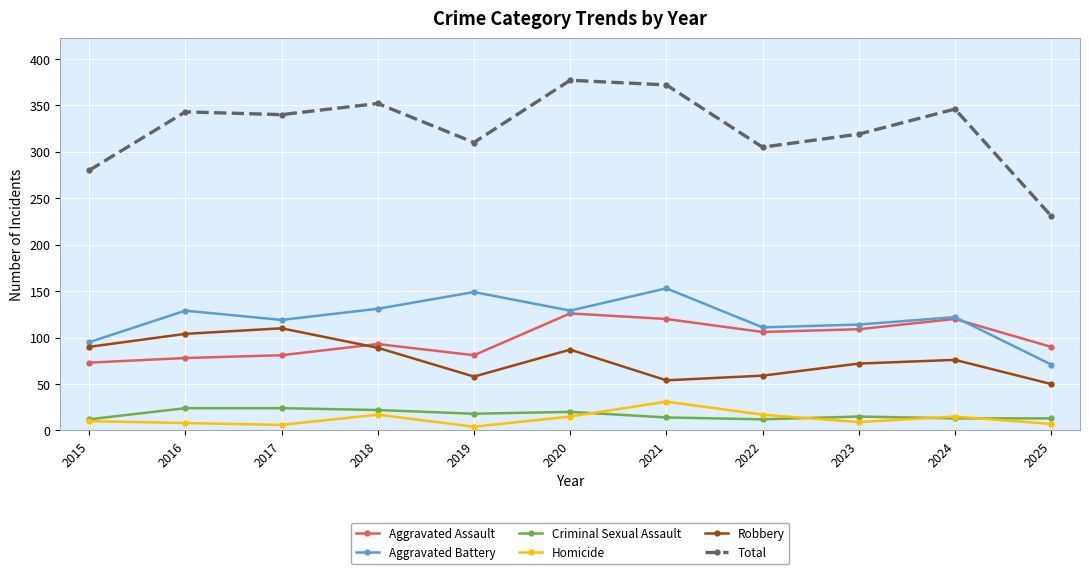

Which series has the widest spread of values?

Total